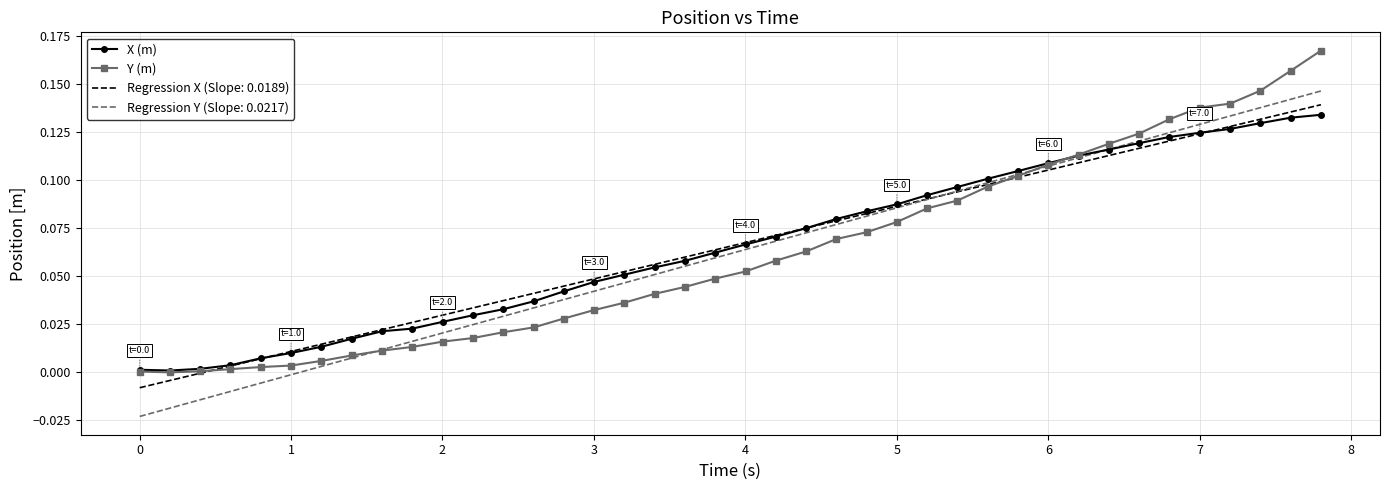

How many intersections are there between X (m) and Y (m)?

1